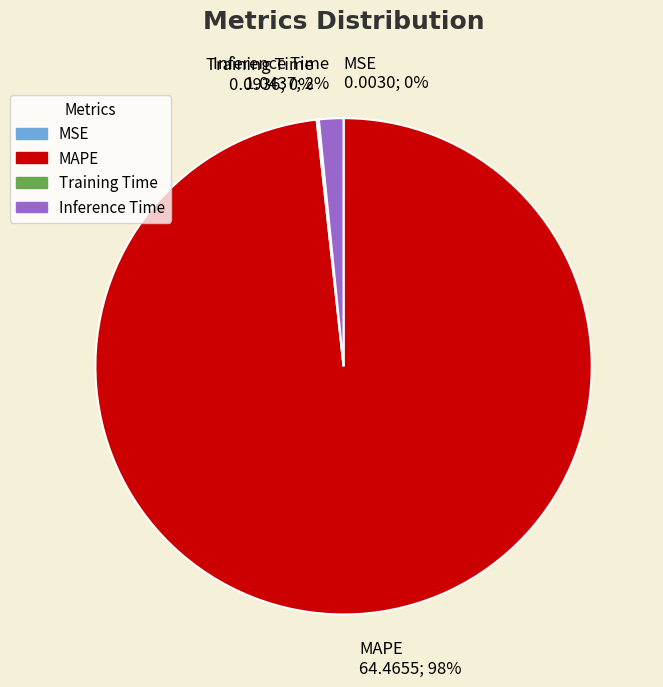

True or false: MAPE accounts for 87% of the total.

False